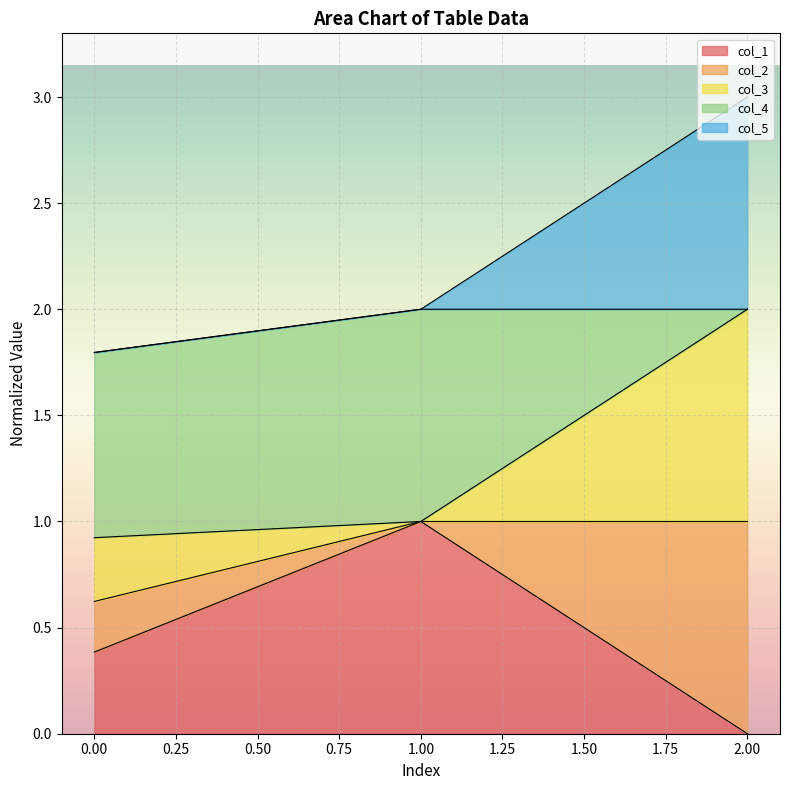

Is it true that col_1 equals 0.0 at 2.00?

True